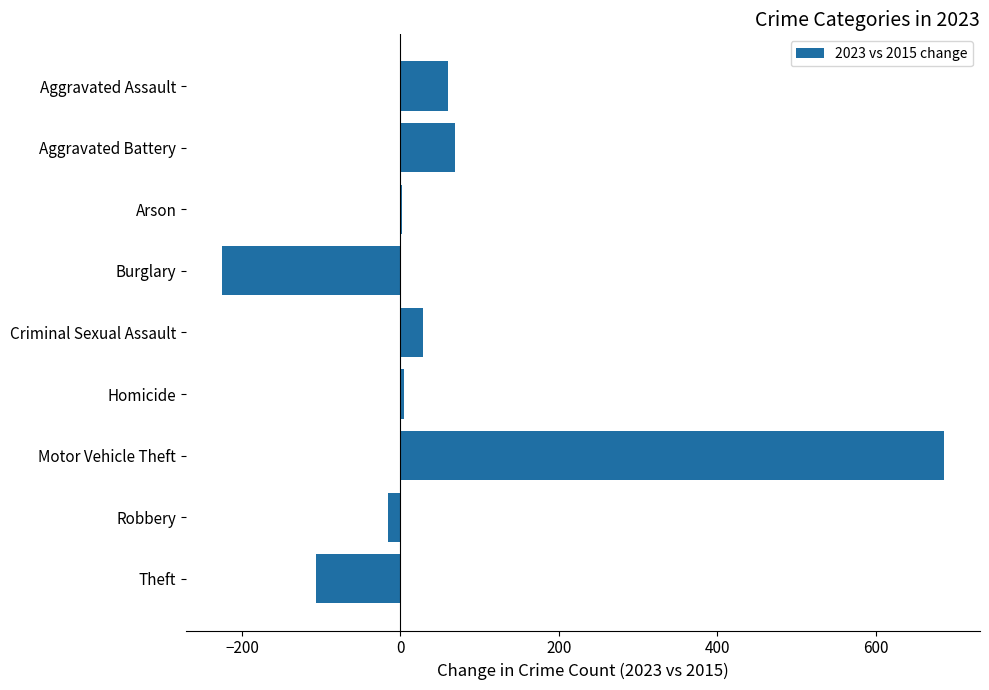

Between Motor Vehicle Theft and Arson, which is larger?

Motor Vehicle Theft